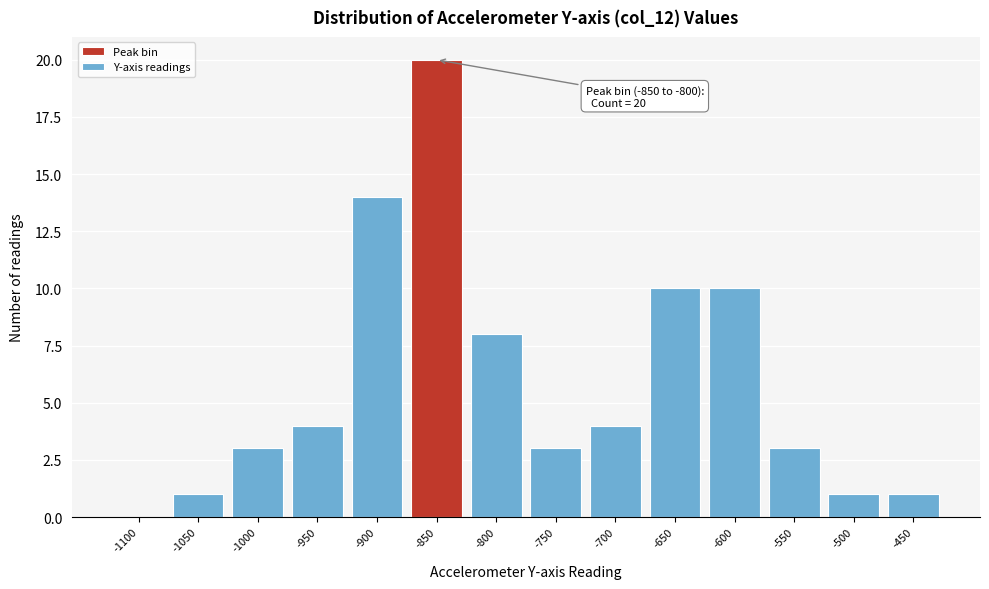

Reading left to right, what are all the values shown in this chart?

-1100=0	-1050=1	-1000=3	-950=4	-900=14	-850=20	-800=8	-750=3	-700=4	-650=10	-600=10	-550=3	-500=1	-450=1